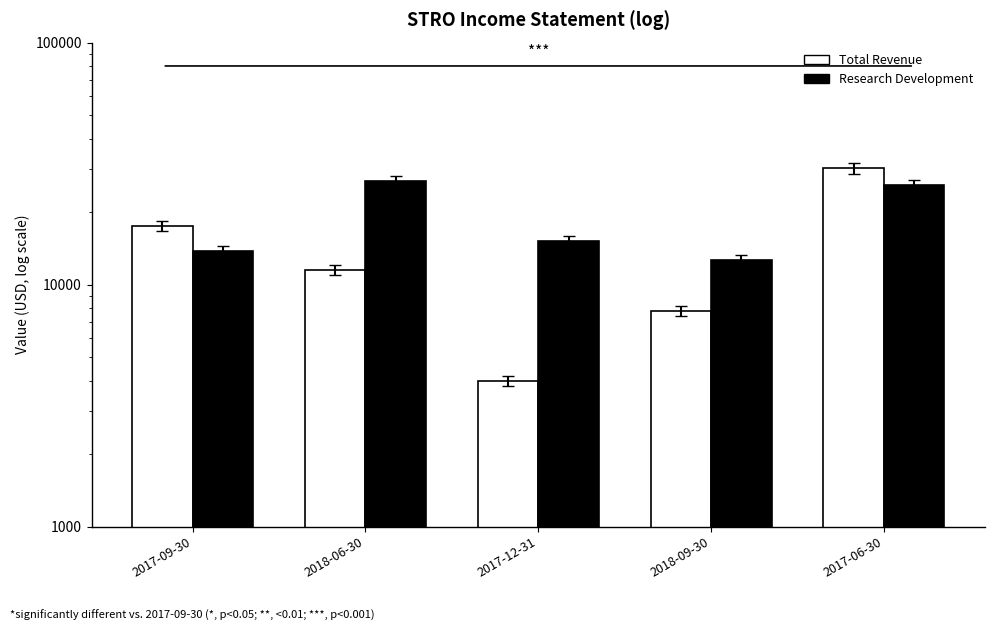

List the labels in order of Research Development value, largest first.

2018-06-30, 2017-06-30, 2017-12-31, 2017-09-30, 2018-09-30